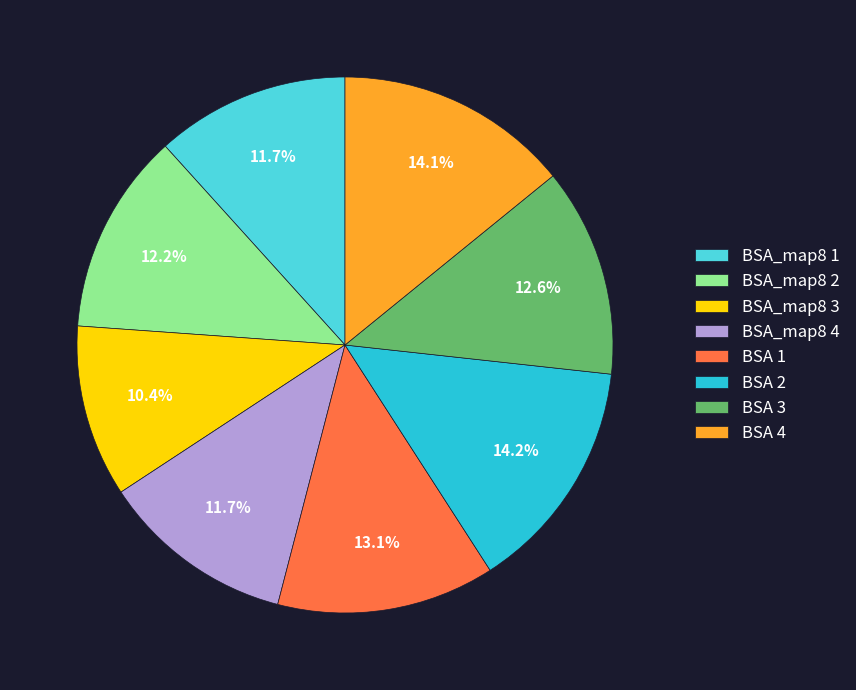

To the nearest percent, what is the difference between the largest and smallest slice percentages?

4%